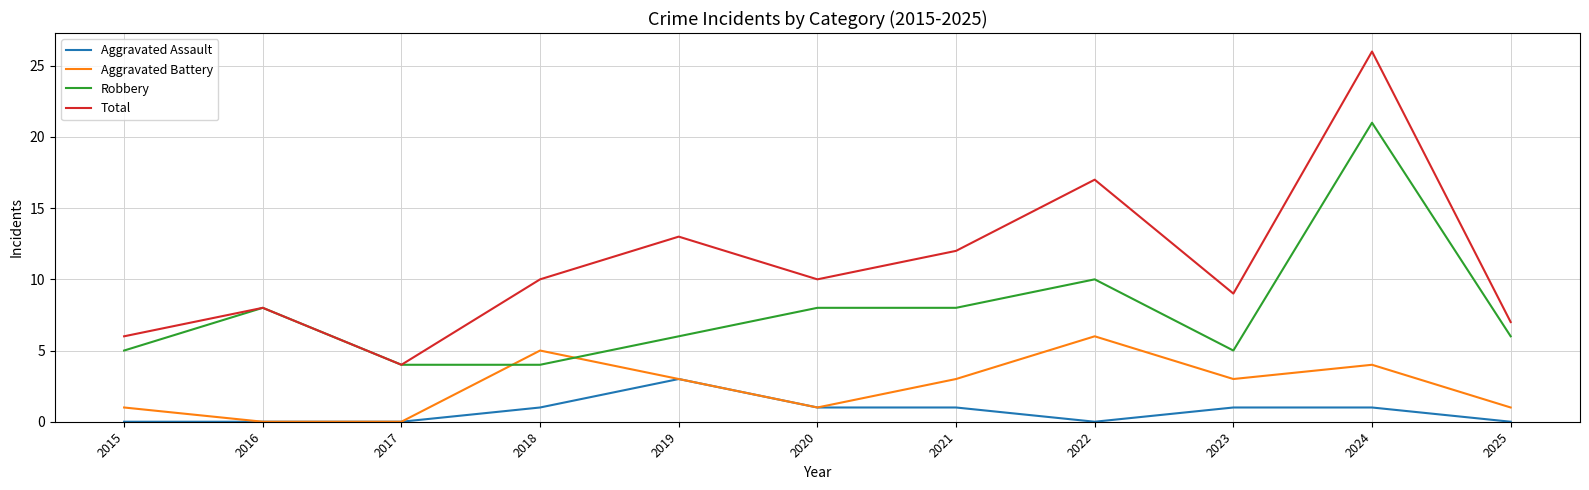

What value does the Aggravated Assault series have at 2019?

3